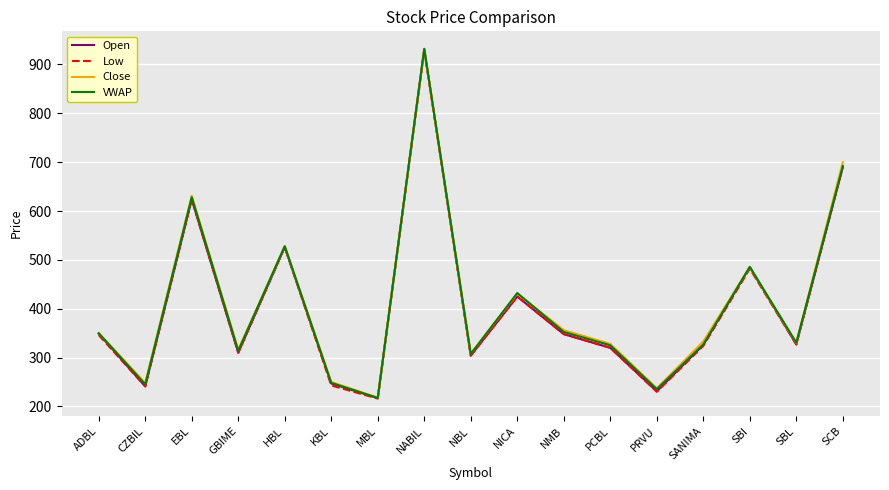

True or false: VWAP has a value of 477.8 at SANIMA.

False